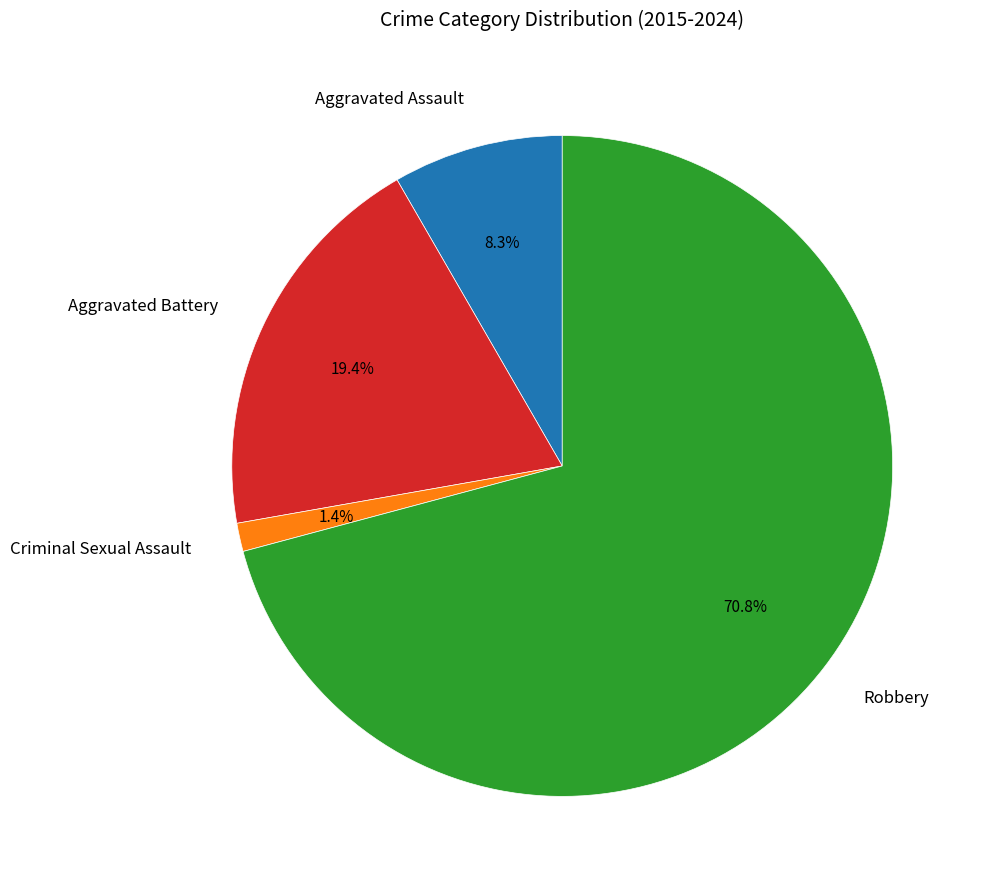

Is there any slice that represents more than half of the pie?

Yes